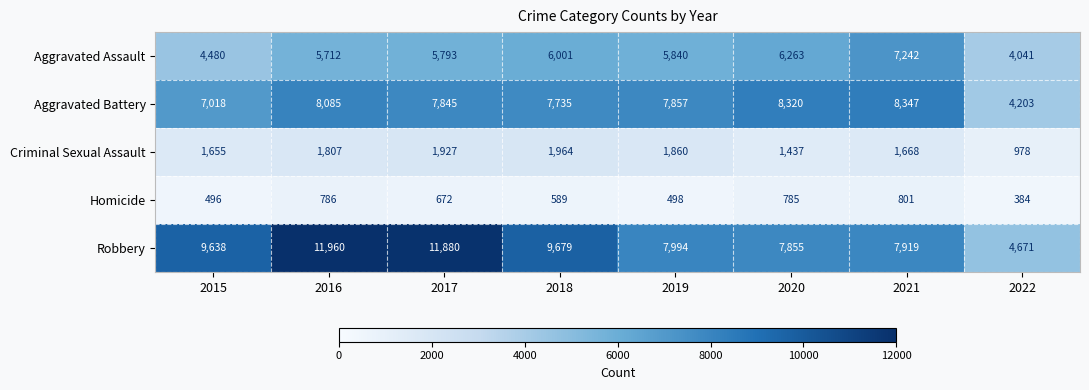

What is the average value of the Criminal Sexual Assault series?

1662